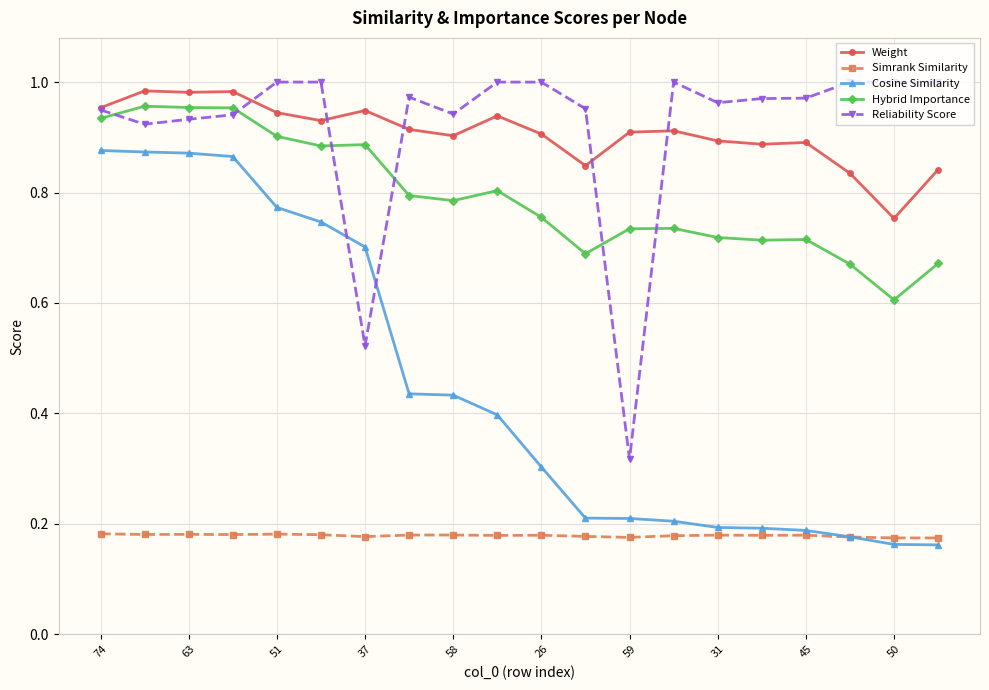

True or false: Simrank Similarity and Weight intersect in this chart.

False